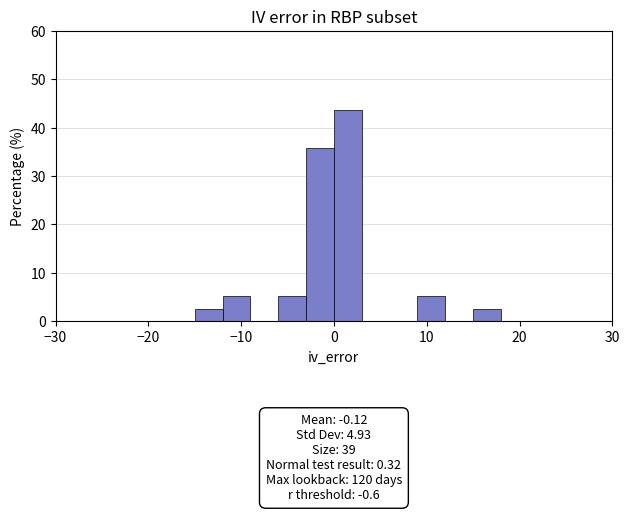

Read against the x-axis, roughly where is the centre of the tallest bar?

2